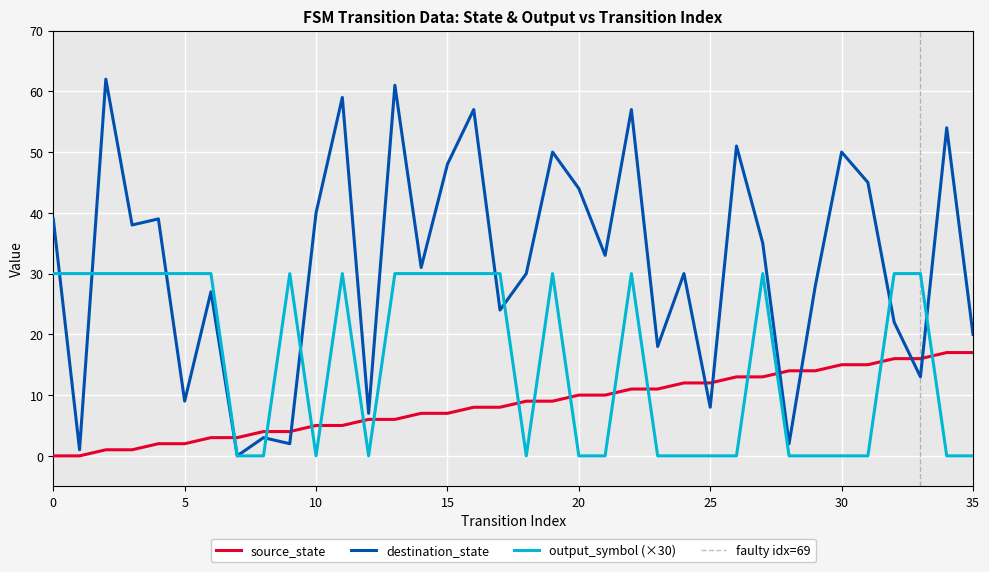

Between 14 and 27, which series saw the biggest shift?

source_state